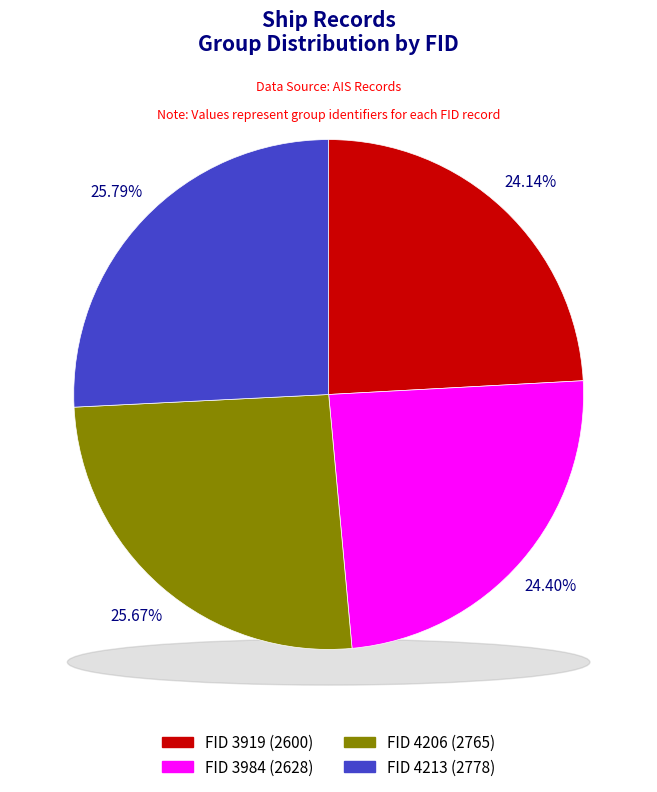

Which category has the biggest portion of the pie?

4213